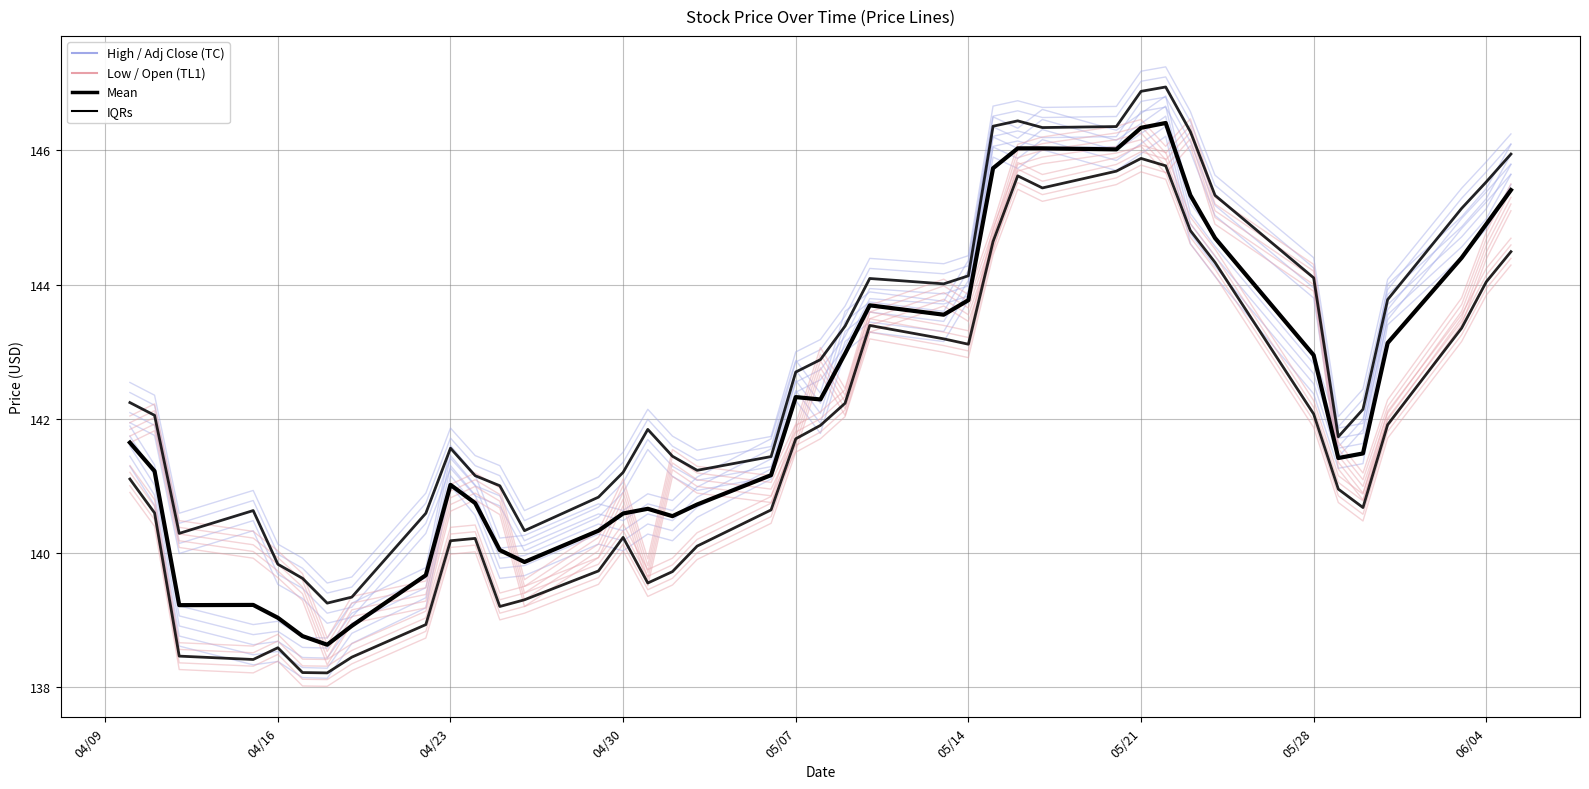

Read the Open value at 04/23.

140.3